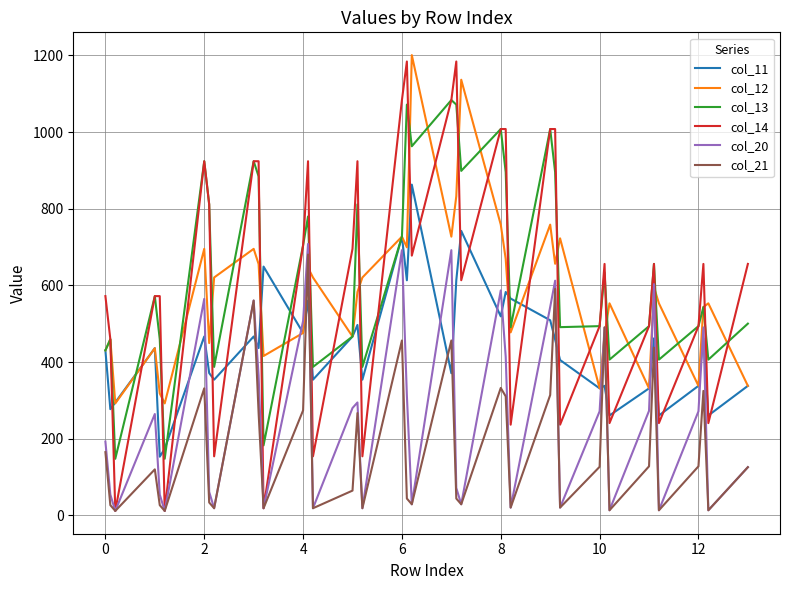

True or false: col_14 and col_11 intersect in this chart.

True